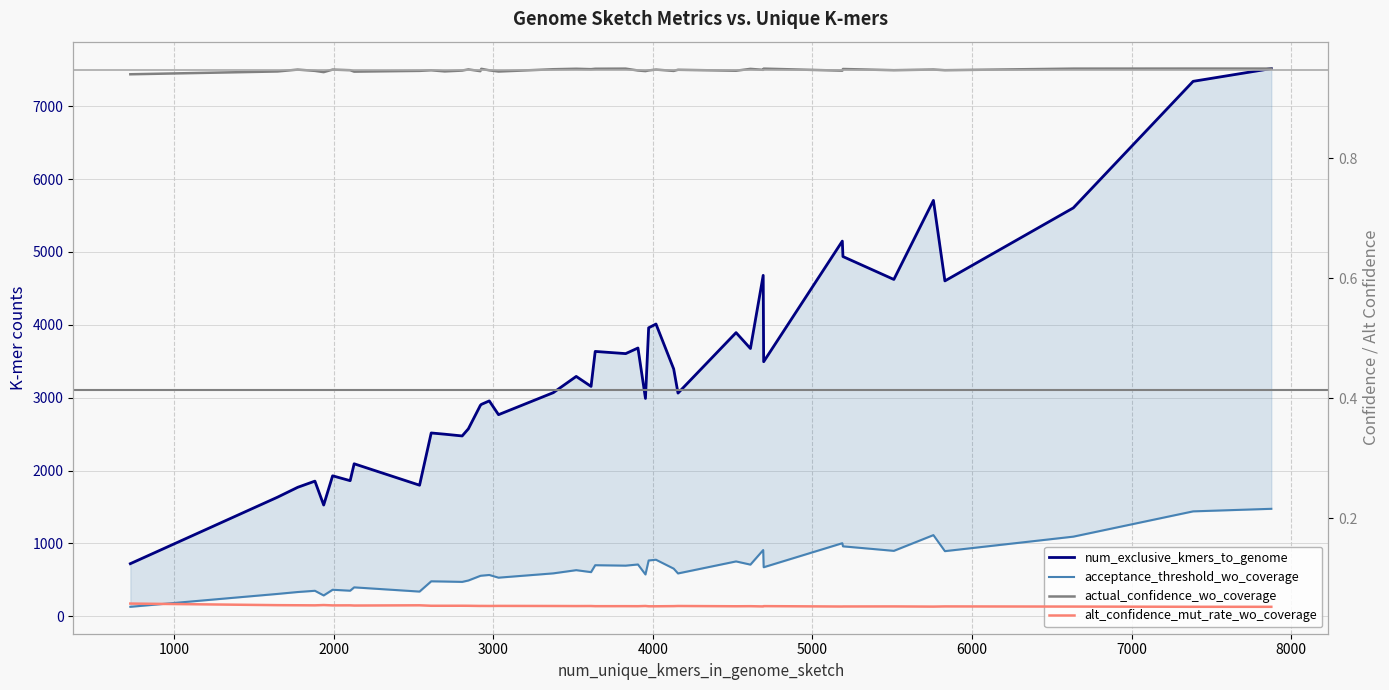

What is the difference between the maximum and minimum values in the num_exclusive_kmers_to_genome series?

6795.0